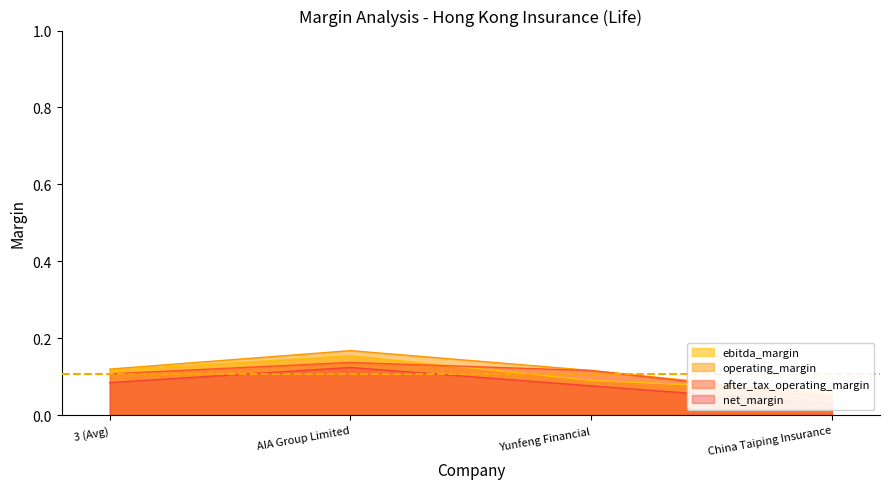

Reading left to right, what are all the values shown in this chart?

ebitda_margin: 3 (Avg)=0.1	AIA Group Limited=0.2	Yunfeng Financial=0.1	China Taiping Insurance=0.1
operating_margin: 3 (Avg)=0.1	AIA Group Limited=0.2	Yunfeng Financial=0.1	China Taiping Insurance=0.1
after_tax_operating_margin: 3 (Avg)=0.1	AIA Group Limited=0.1	Yunfeng Financial=0.1	China Taiping Insurance=0.0
net_margin: 3 (Avg)=0.1	AIA Group Limited=0.1	Yunfeng Financial=0.1	China Taiping Insurance=0.0